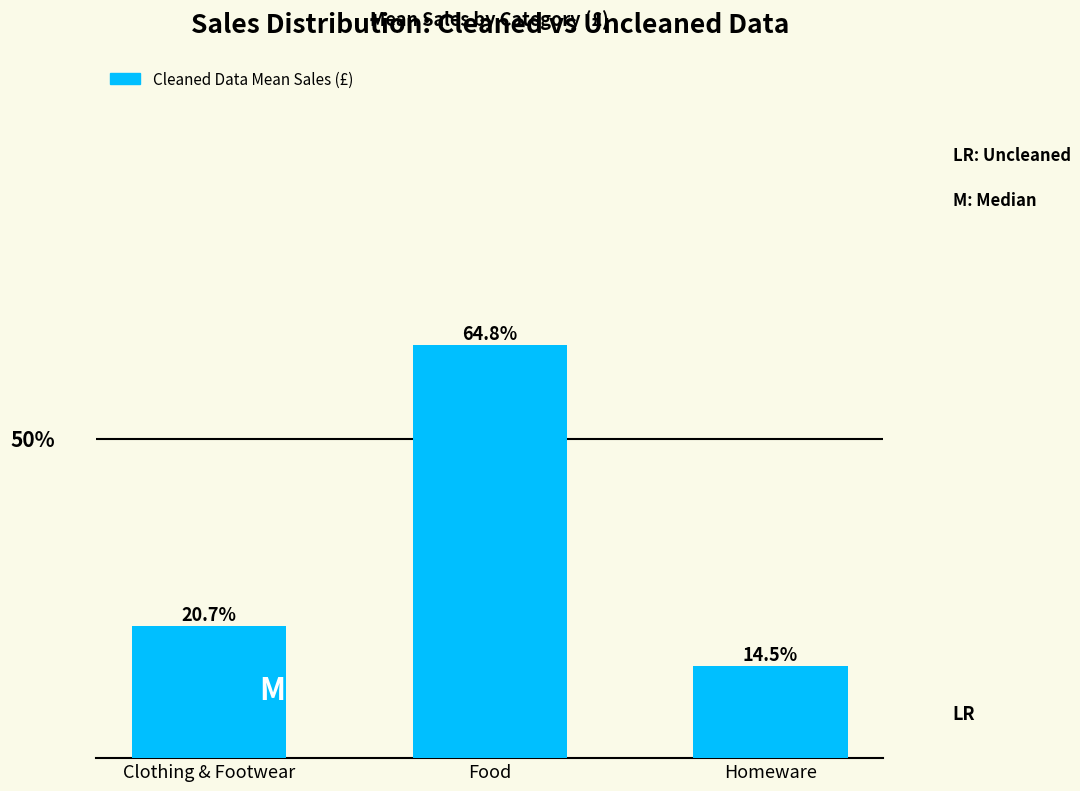

What is the label of the 1st bar from the right?

Homeware